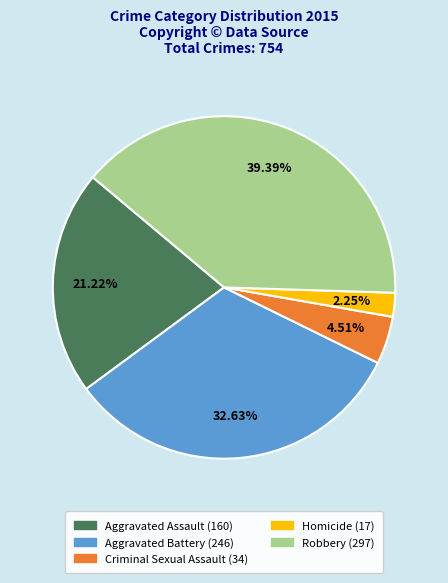

To the nearest percent, what is the combined percentage of Criminal Sexual Assault and Aggravated Assault?

26%